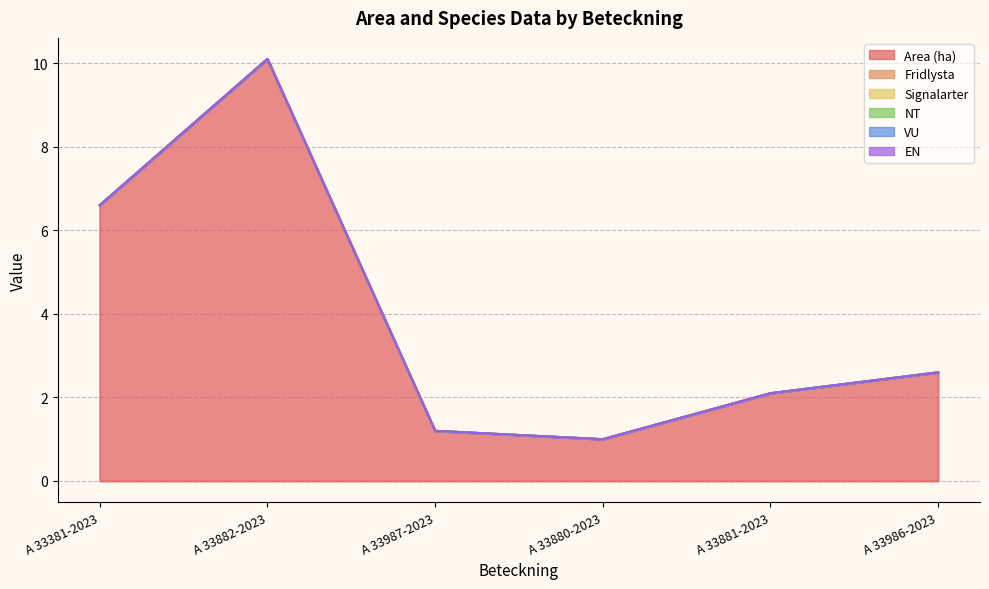

True or false: NT and Fridlysta cross at least once.

False